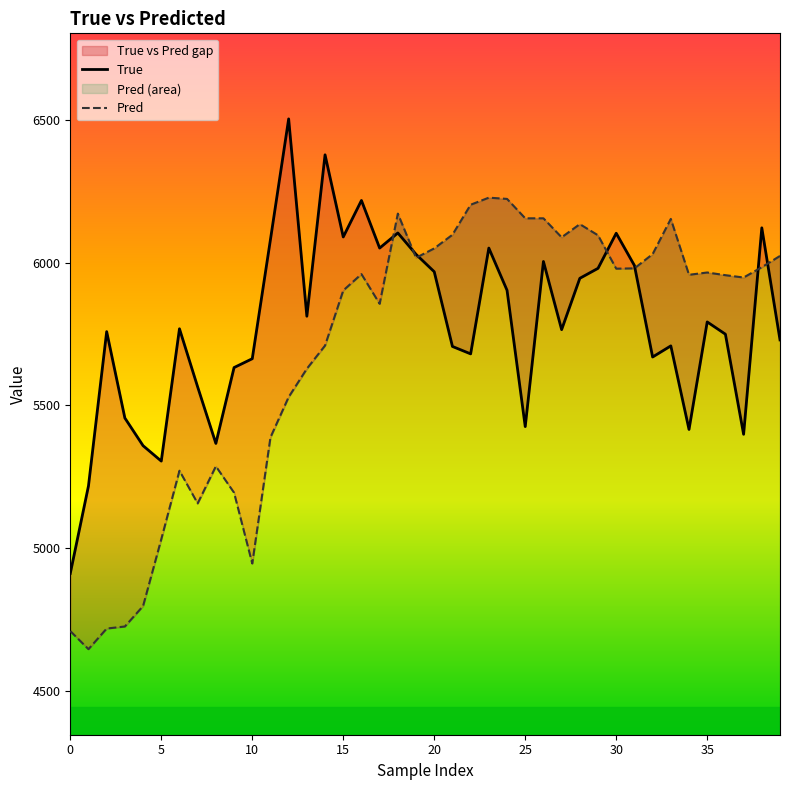

At how many categories does at least one series exceed 5702?

31